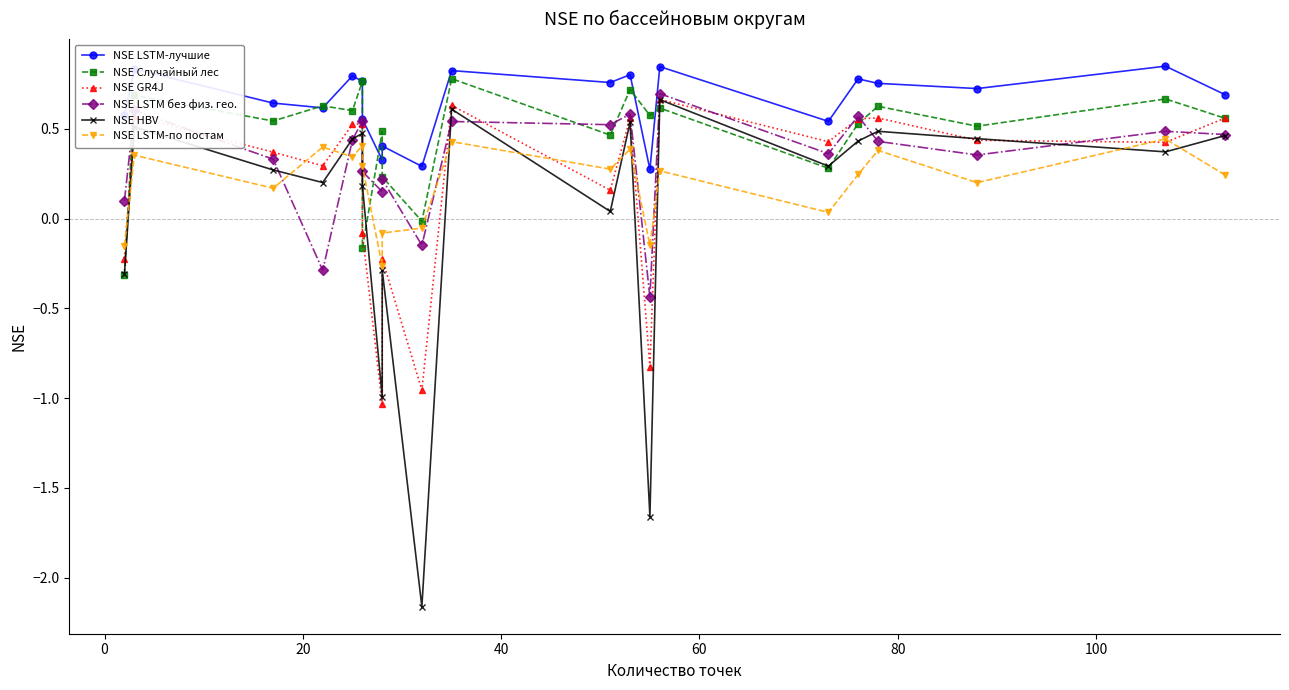

True or false: NSE LSTM-лучшие and NSE HBV cross at least once.

False